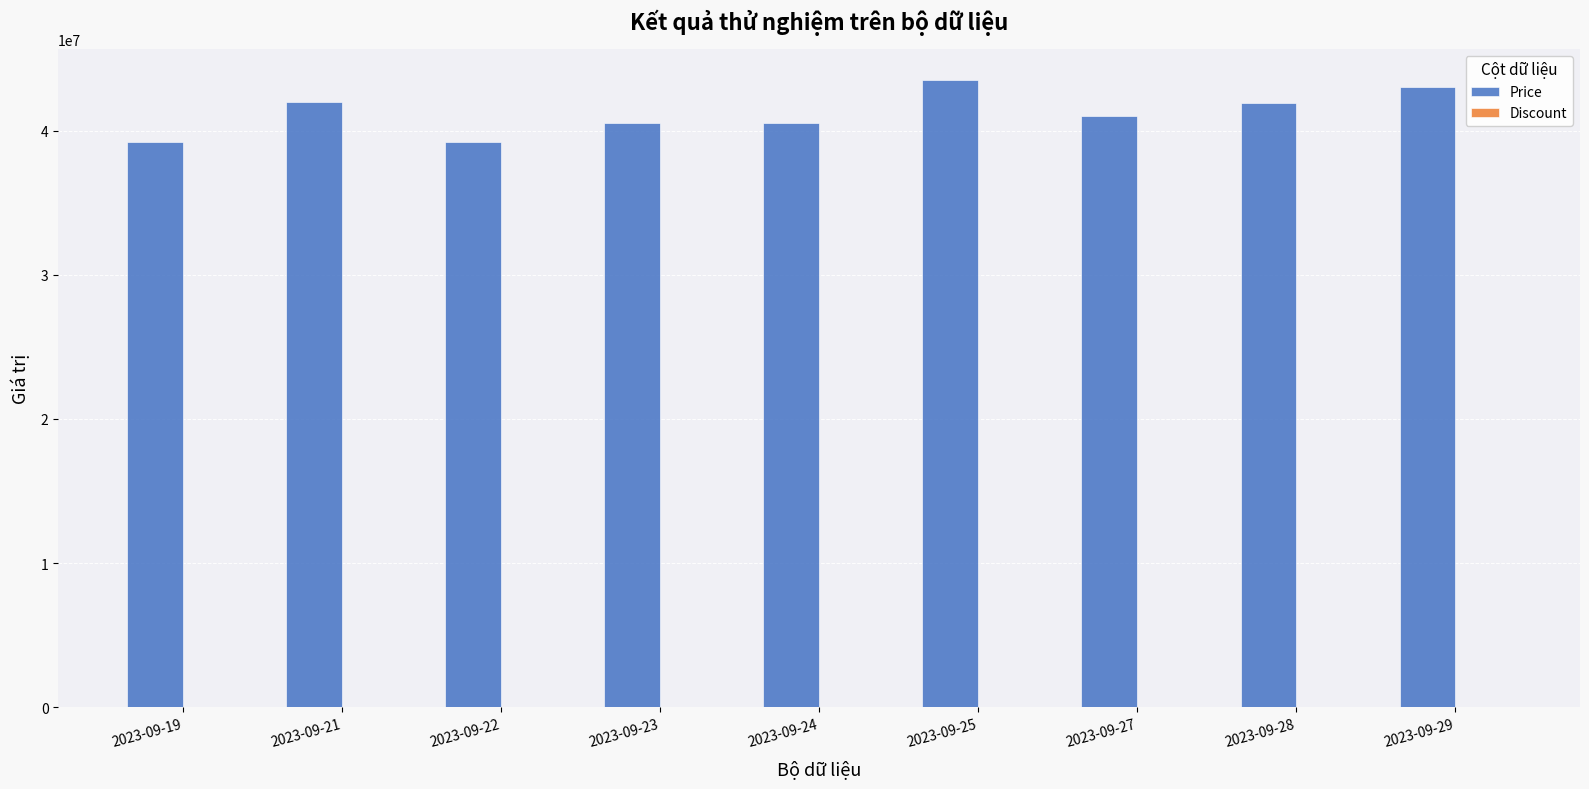

What is the change in value from 2023-09-23 to 2023-09-28?

+1399000